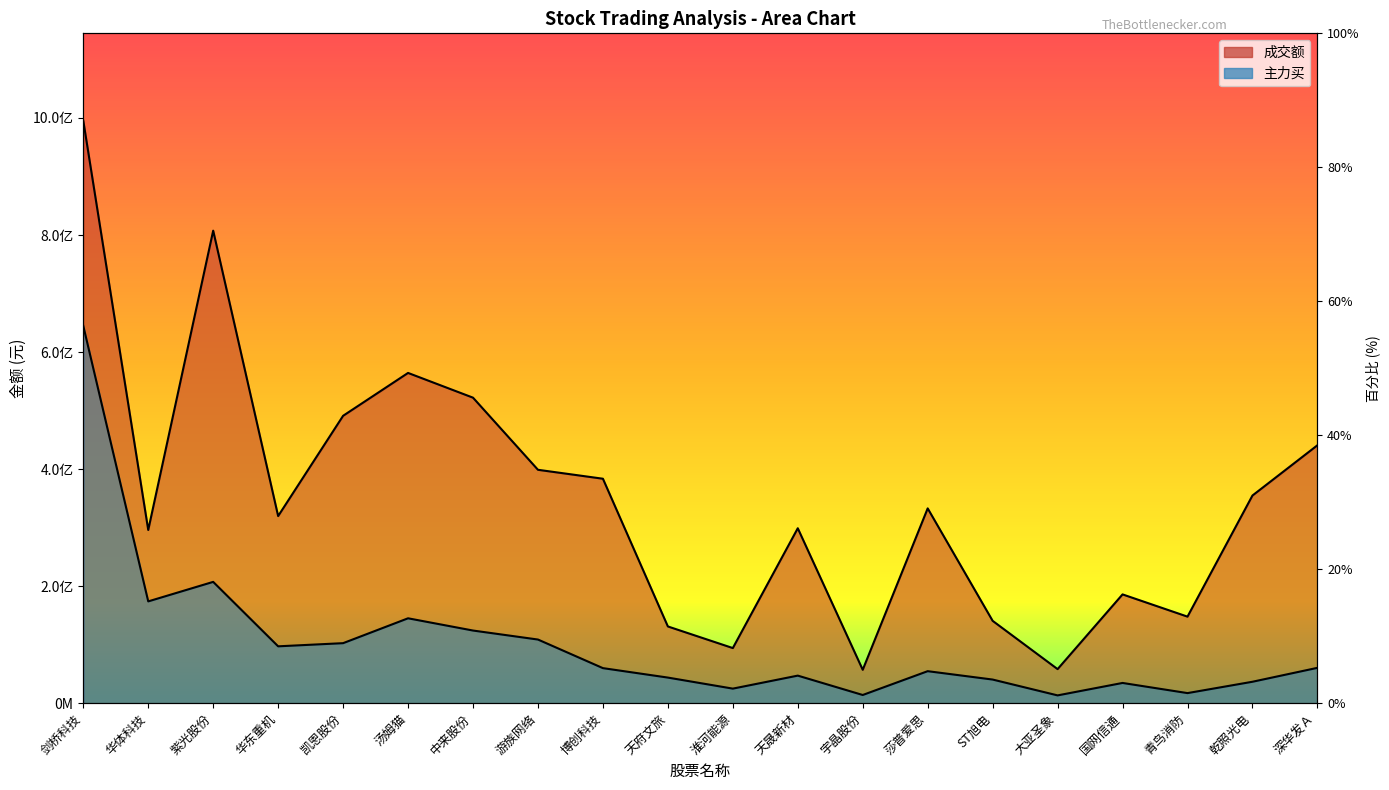

True or false: 成交额 has a value of 133621059 at 博创科技.

False